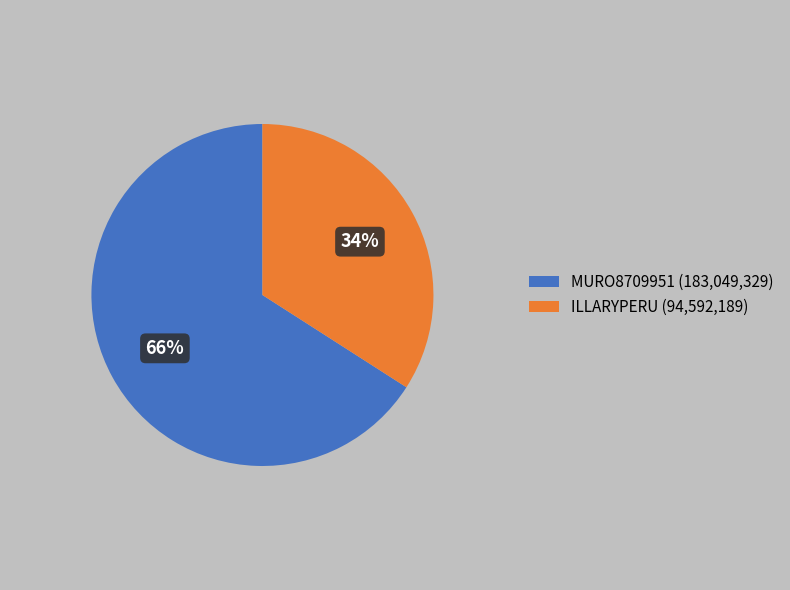

How many slices are in this pie chart?

2